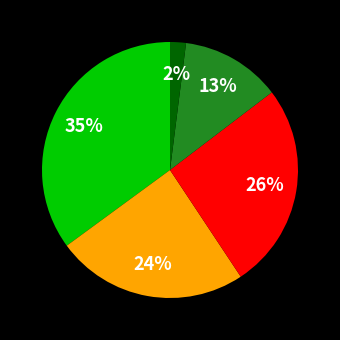

Is there any slice that represents more than half of the pie?

No